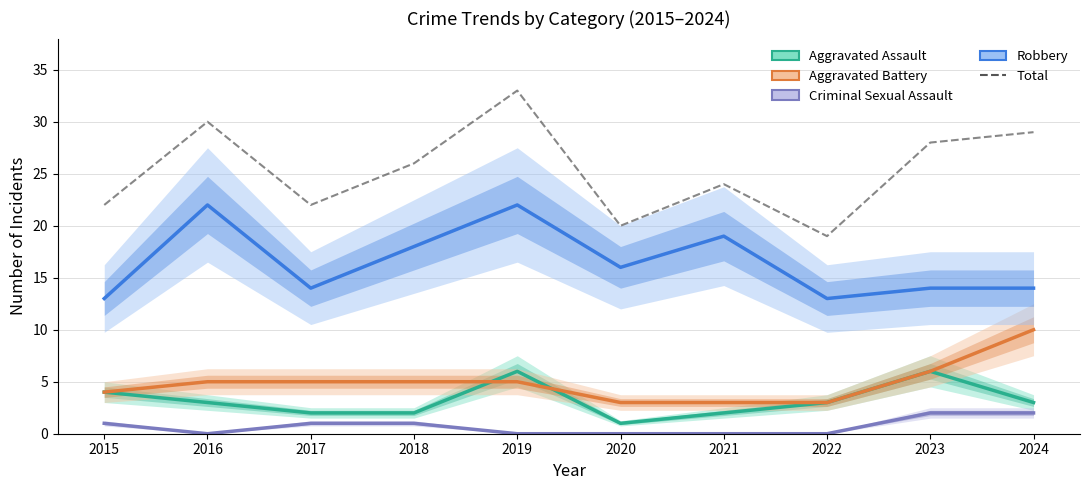

What is the difference between the Criminal Sexual Assault values at 2018 and 2021?

1